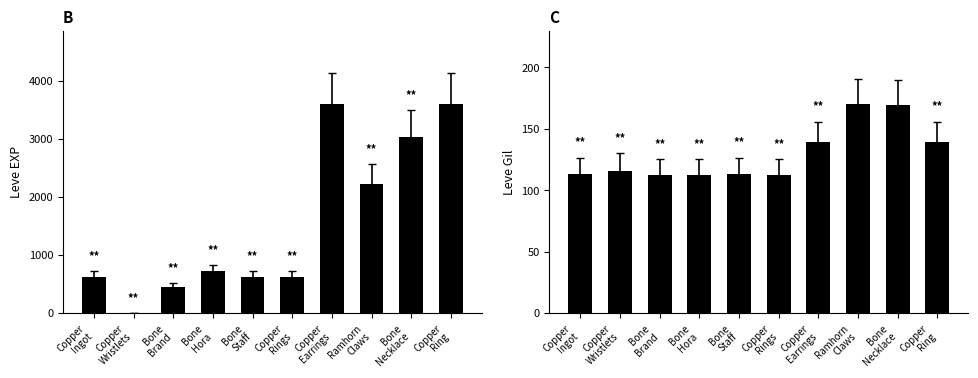

Count the number of data series in this chart.

2